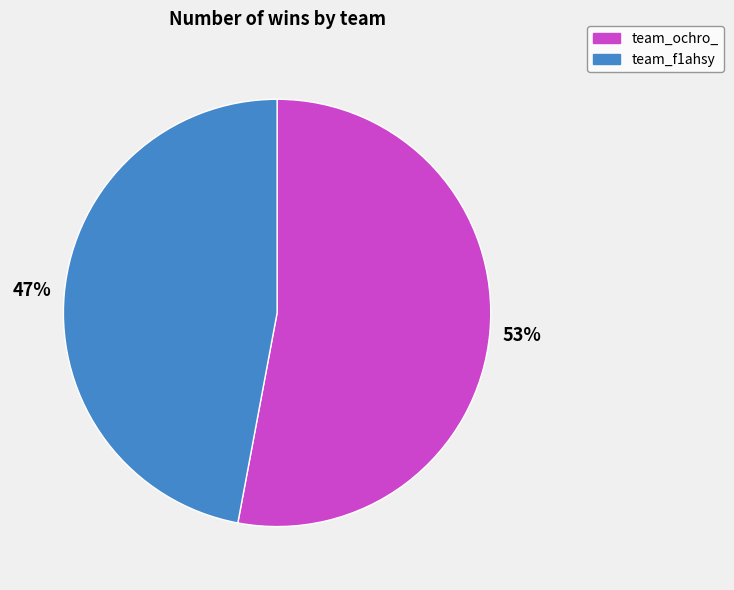

To the nearest percent, what portion does team_ochro_ represent?

53%